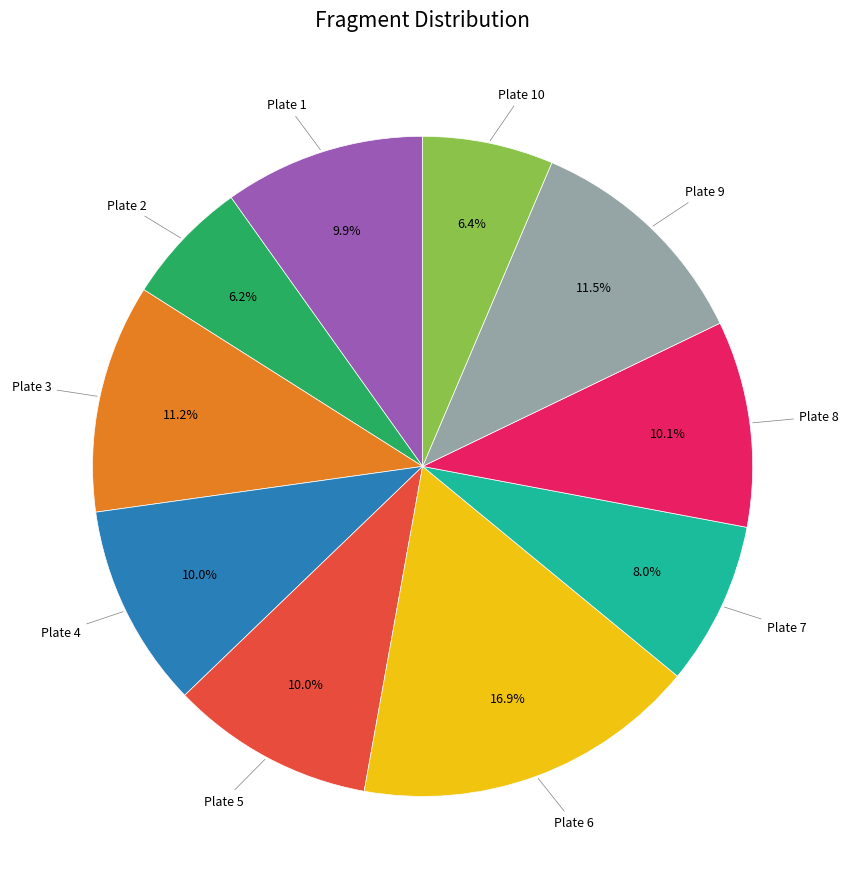

What percentage do Plate 3 and Plate 10 together represent?

17.6%